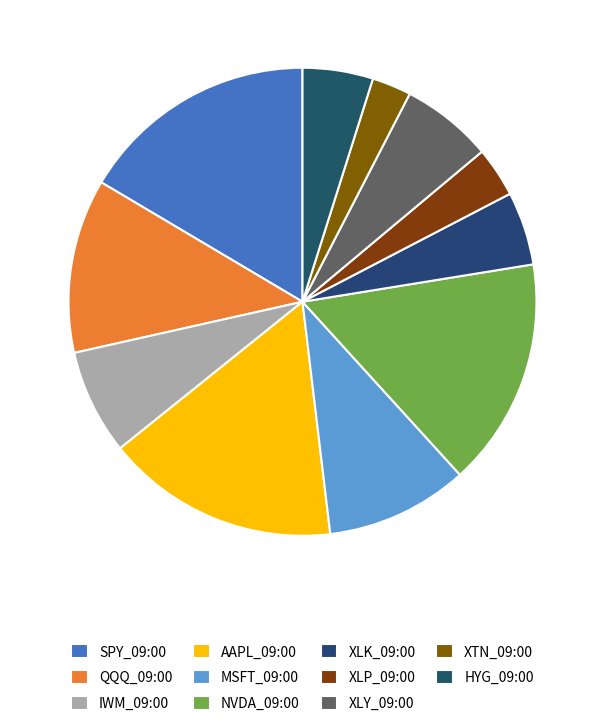

What is the change in value from MSFT_09:00 to NVDA_09:00?

+98.8